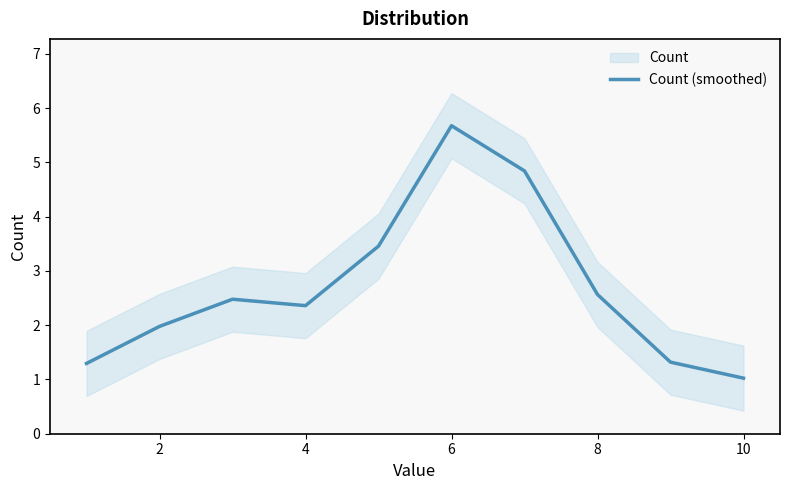

What is the minimum value for Count (smoothed)?

1.0